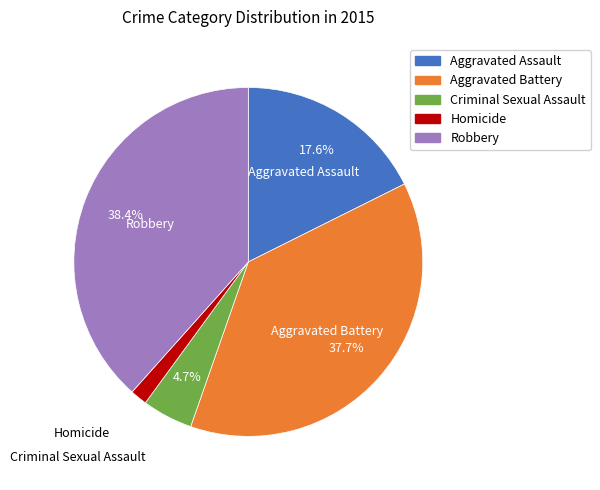

What portion of the pie excludes Aggravated Battery?

62.3%